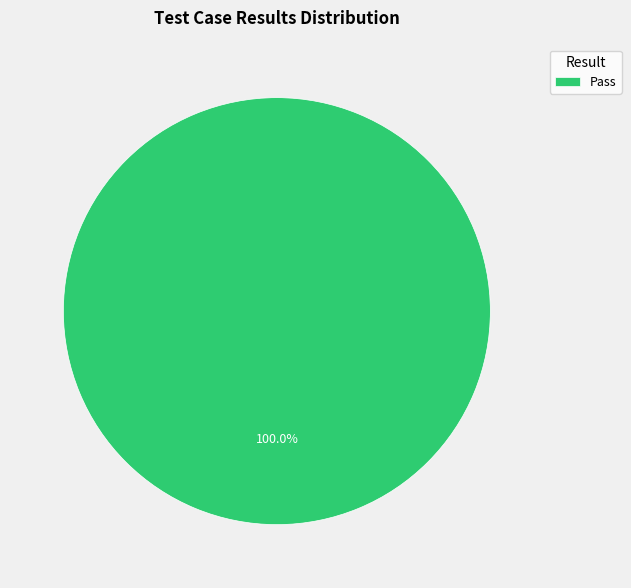

Does any single category account for the majority?

Yes